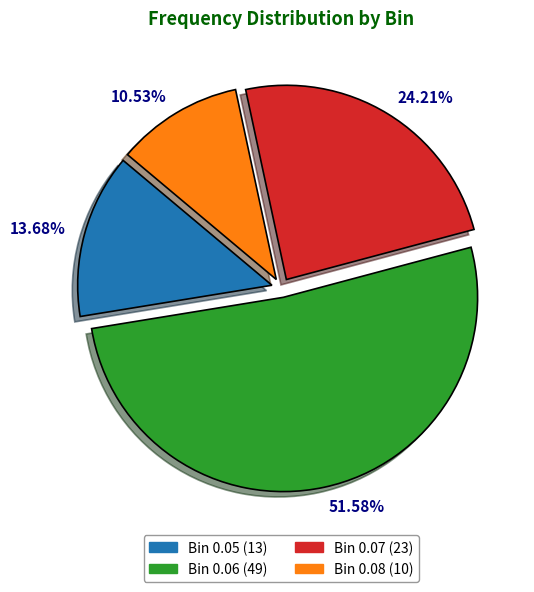

Is there a majority slice in this chart?

Yes